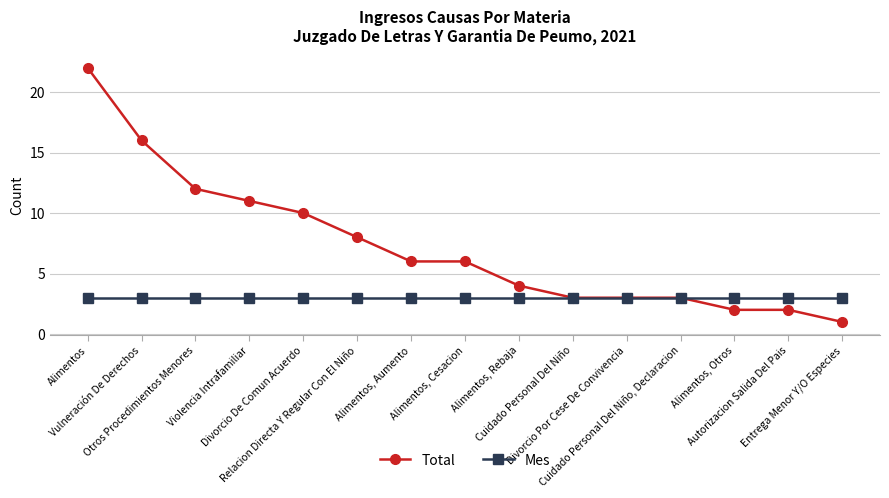

How many lines are shown in the chart?

2